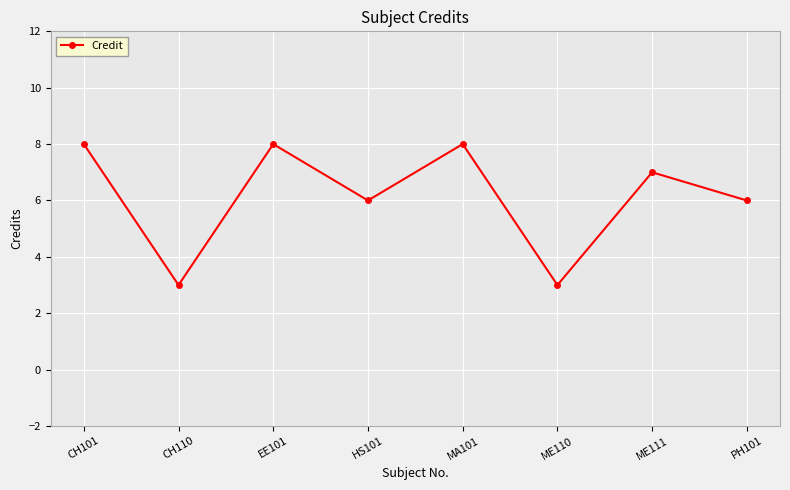

The chart shows a value of 8 at MA101. True or false?

True